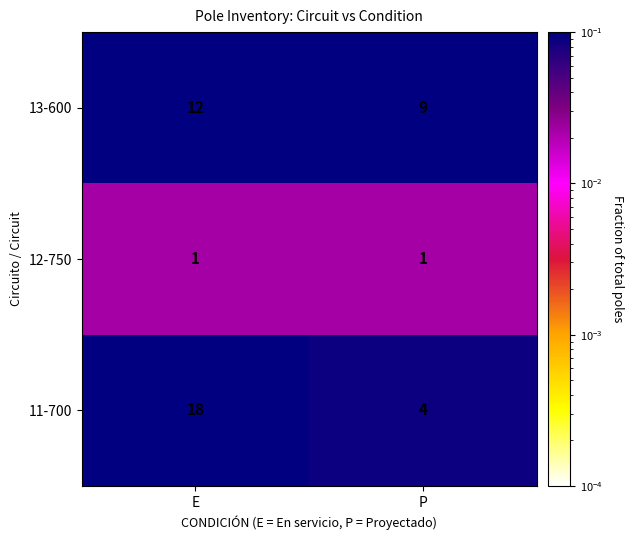

At which label is 13-600 closest to 10?

P